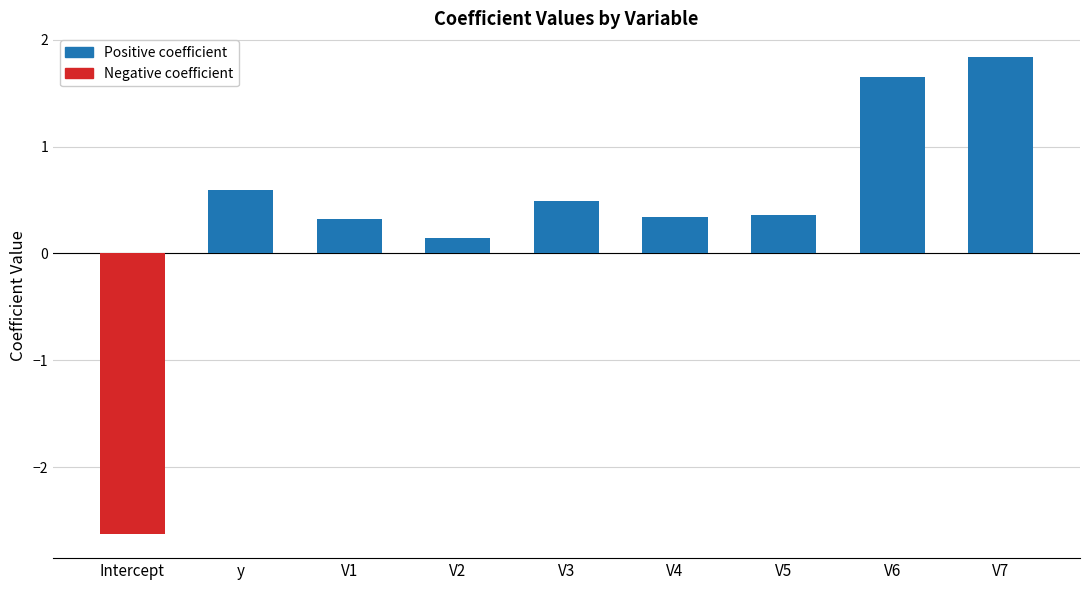

How many values are below 0?

1